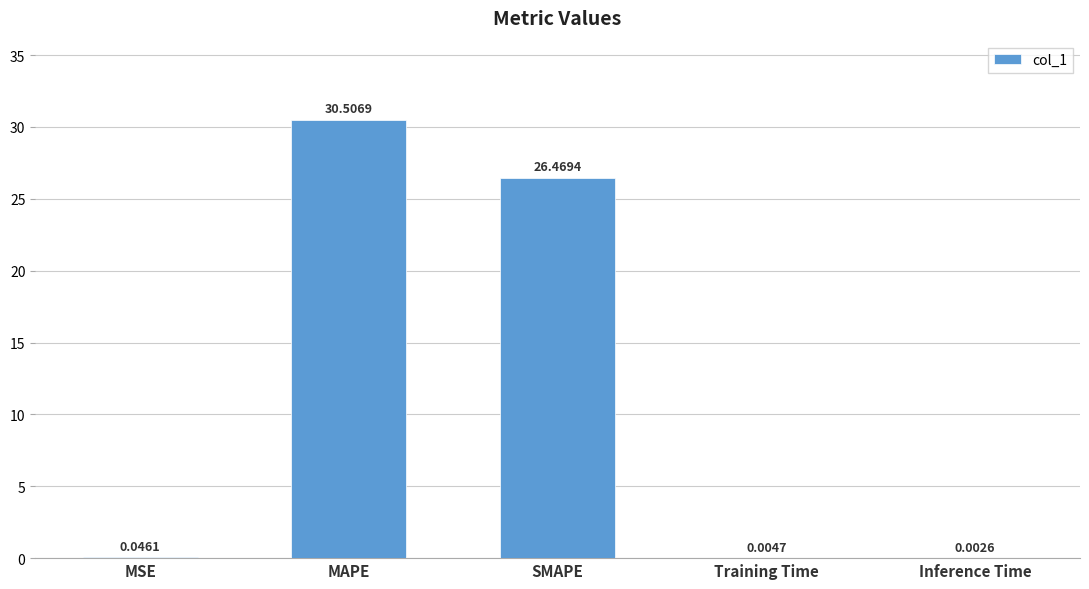

What is the sum of all values?

57.0